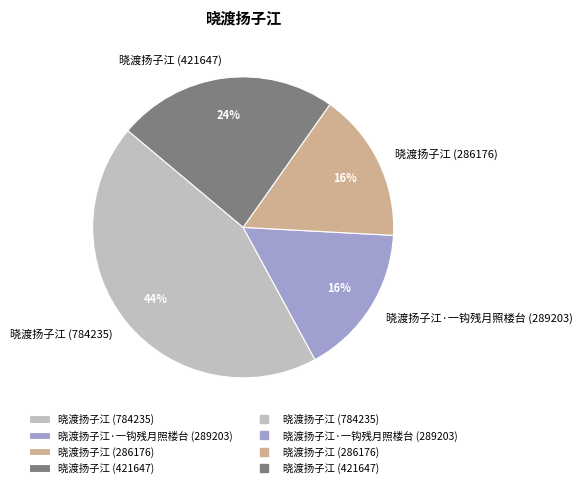

What percentage is the 晓渡扬子江 (421647) slice, to the nearest percent?

24%